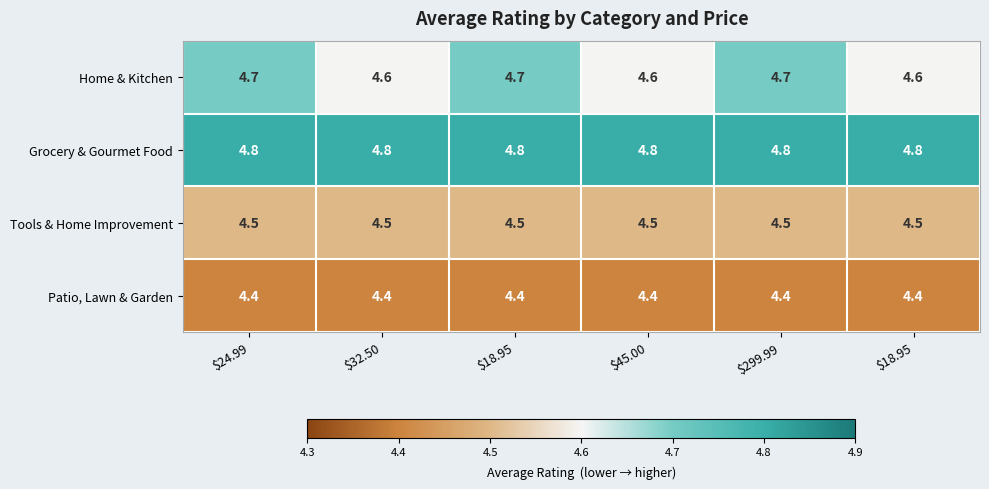

At which category is the sum across all series the highest?

$24.99